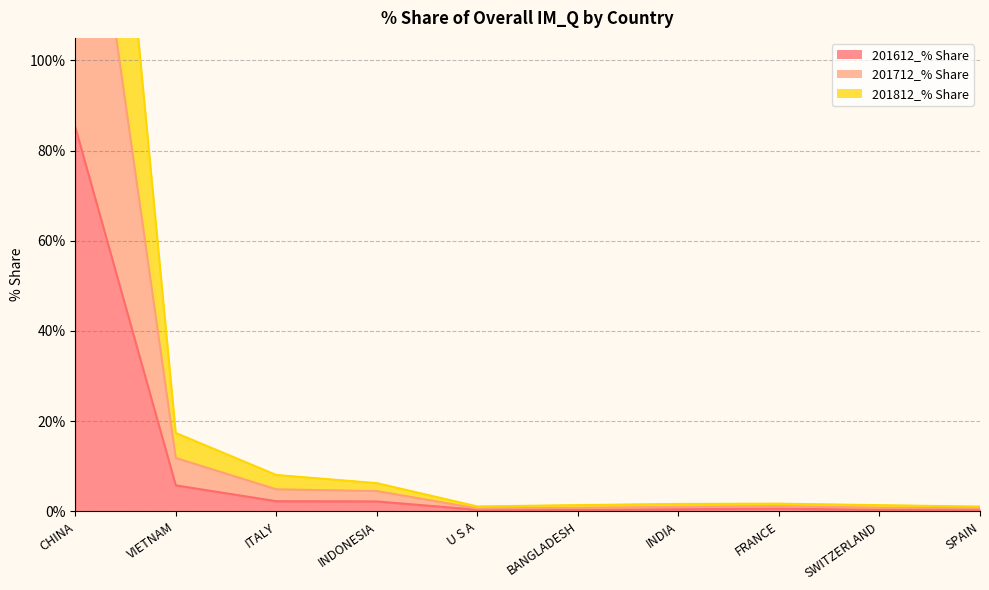

Which has a higher value, INDONESIA or U S A?

INDONESIA